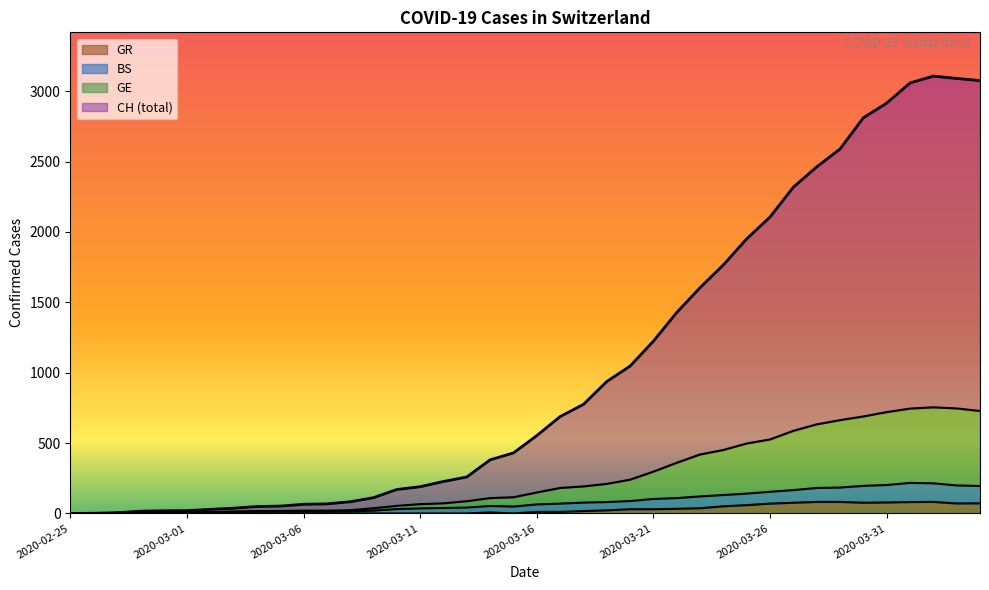

How many distinct data groups are displayed?

4